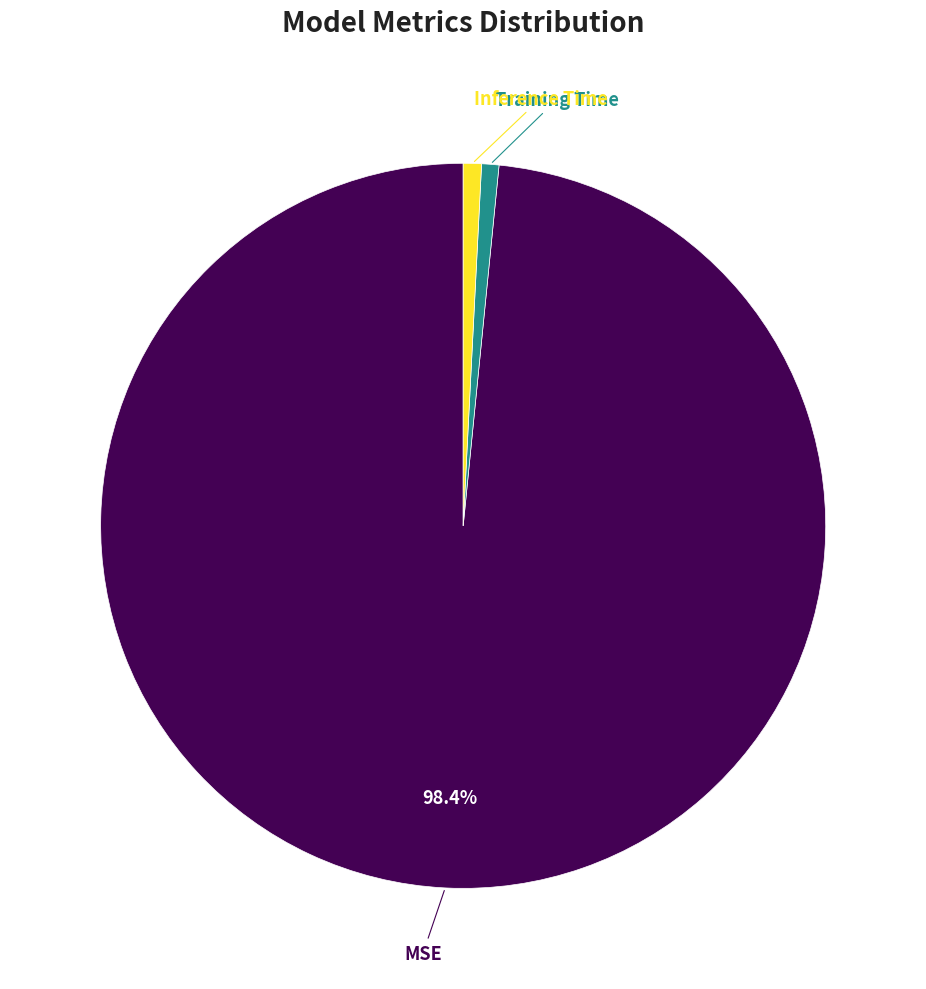

Does any single category account for the majority?

Yes